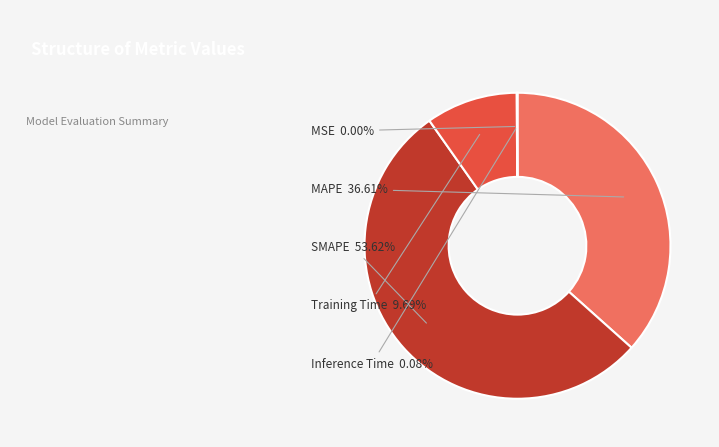

Which category has the biggest portion of the pie?

SMAPE